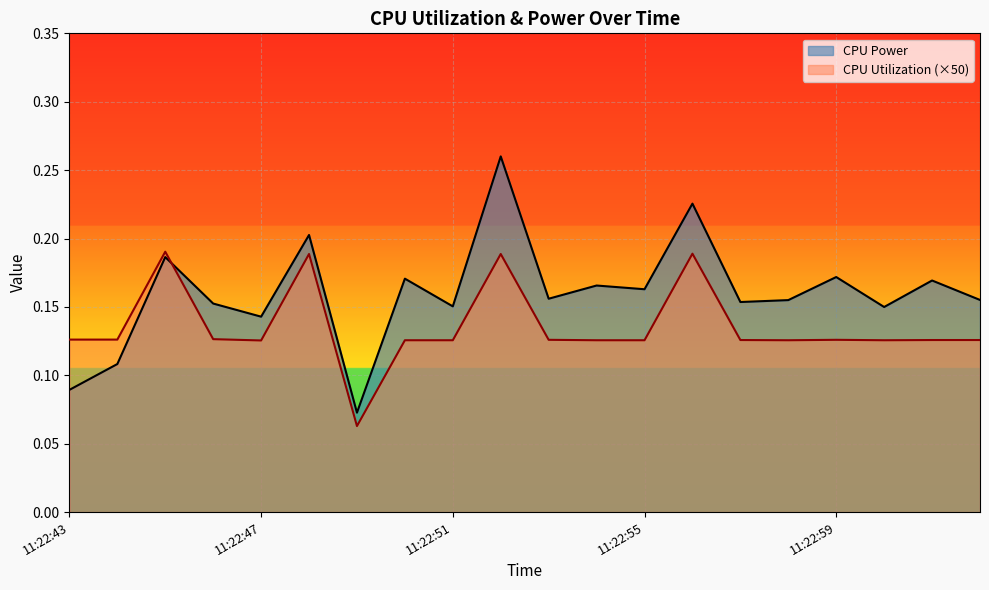

Where is the first local minimum for CPU Power?

11:22:47